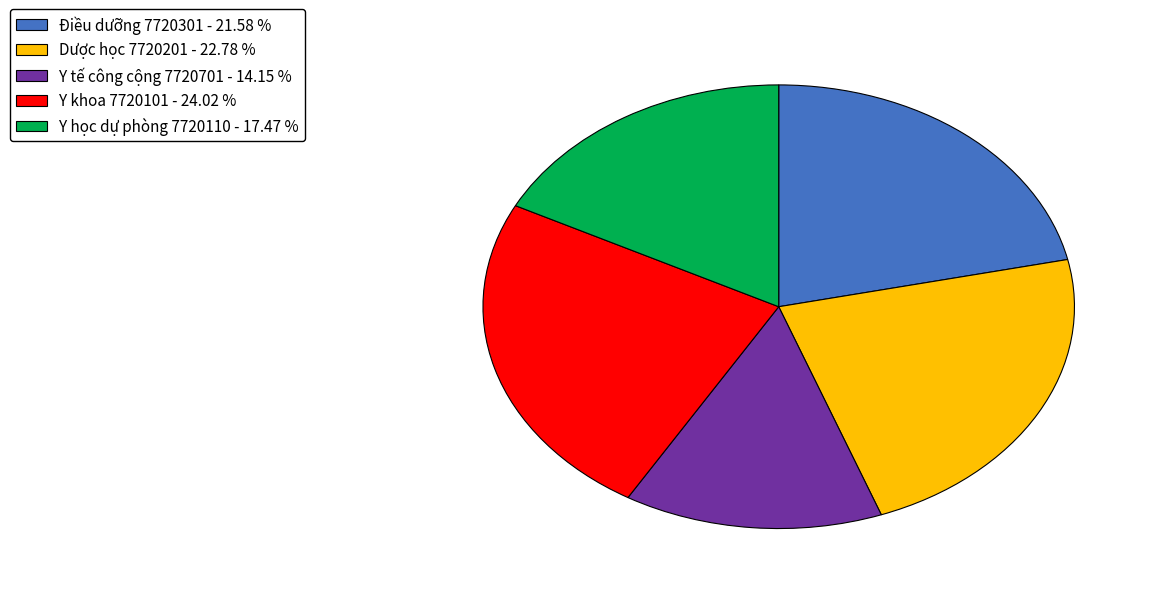

Do Y học dự phòng 7720110 - 17.47 % and Điều dưỡng 7720301 - 21.58 % together represent more than half of the pie?

No